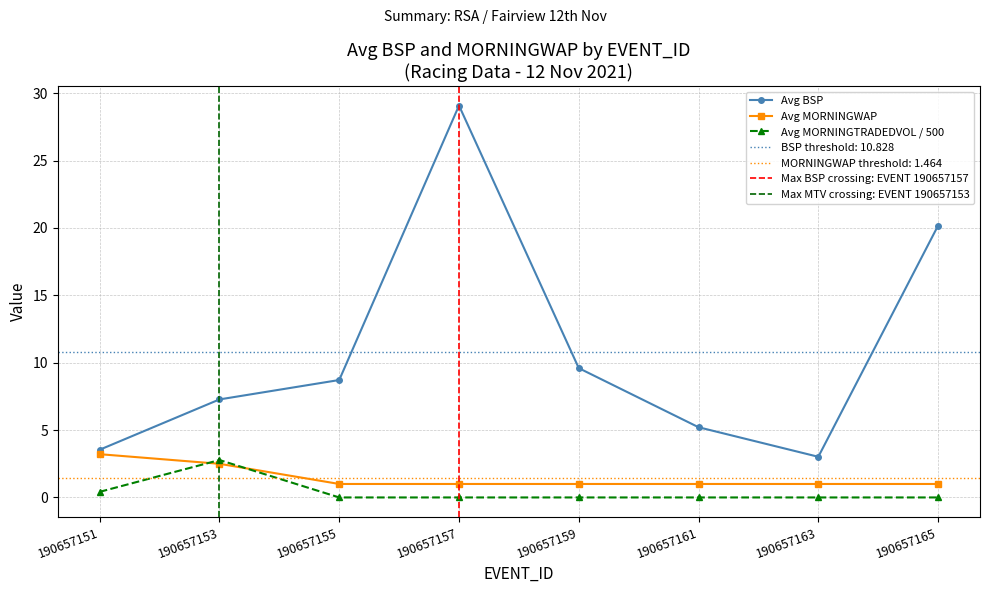

Count the number of categories in the chart.

8